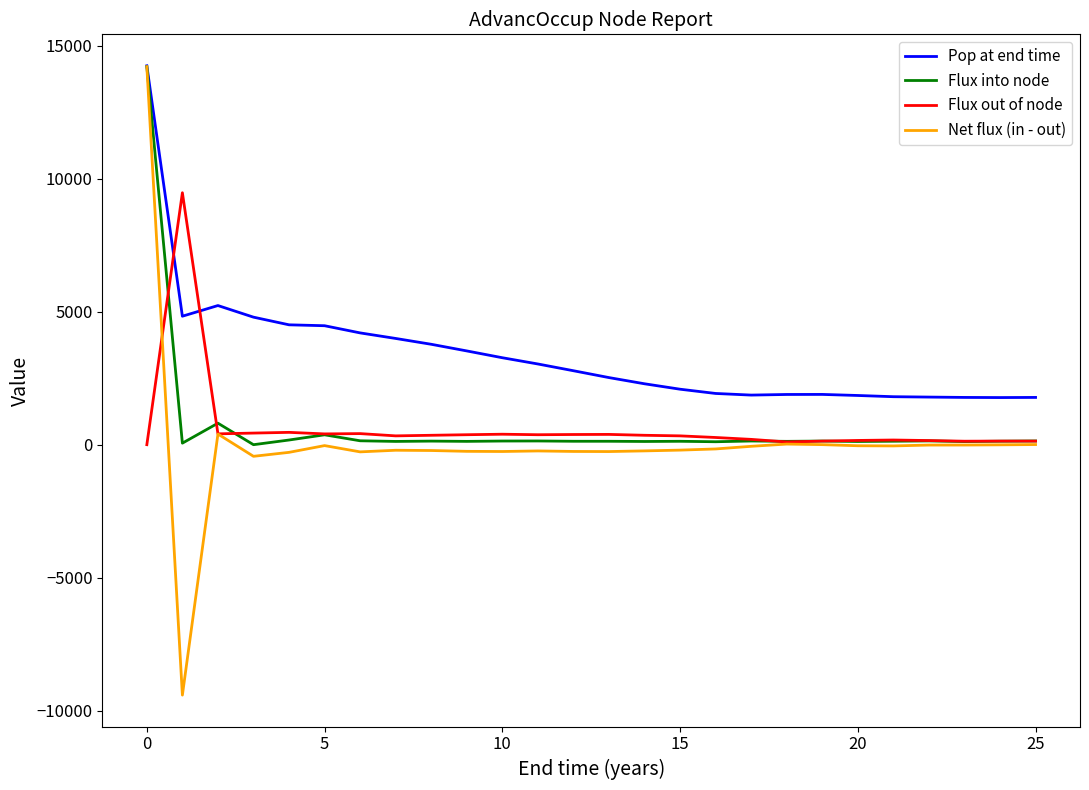

Which series has the widest spread of values?

Net flux (in - out)